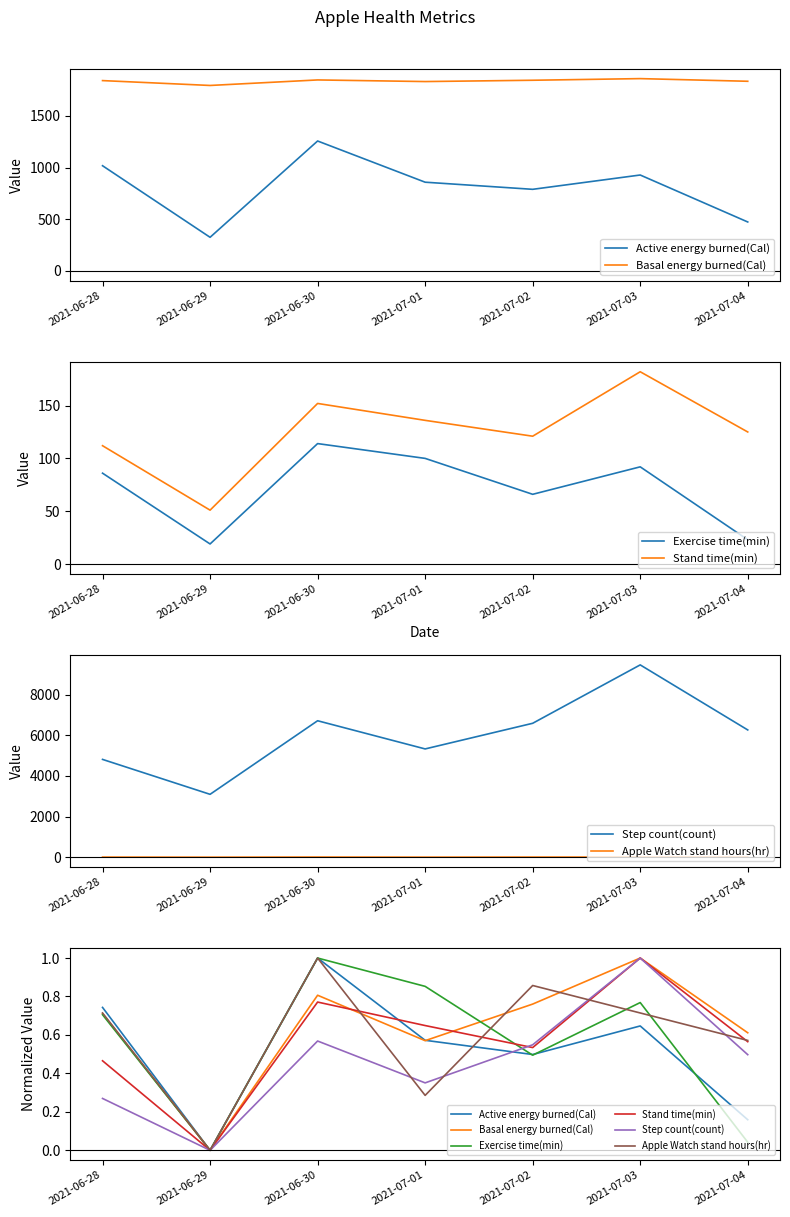

What is the difference between the maximum and minimum values in the Apple Watch stand hours(hr) series?

1.0